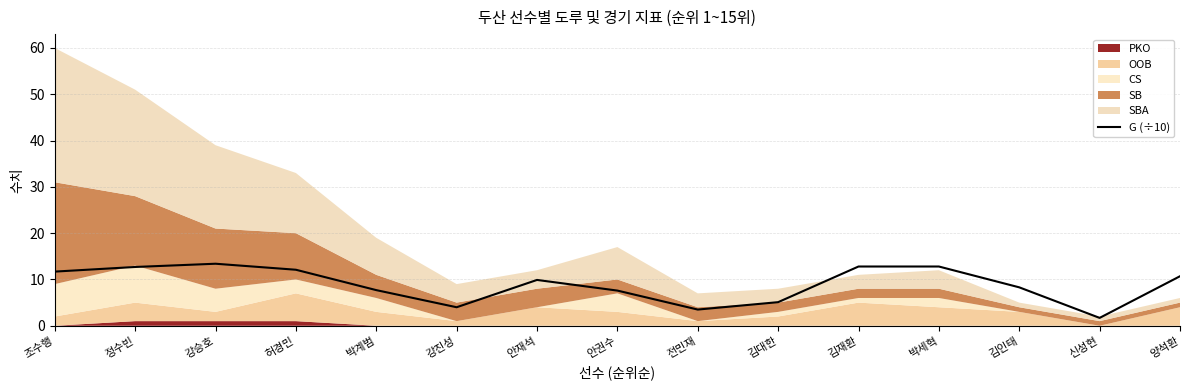

Approximately how many times larger is the value at 김재환 compared to 전민재?

3.7